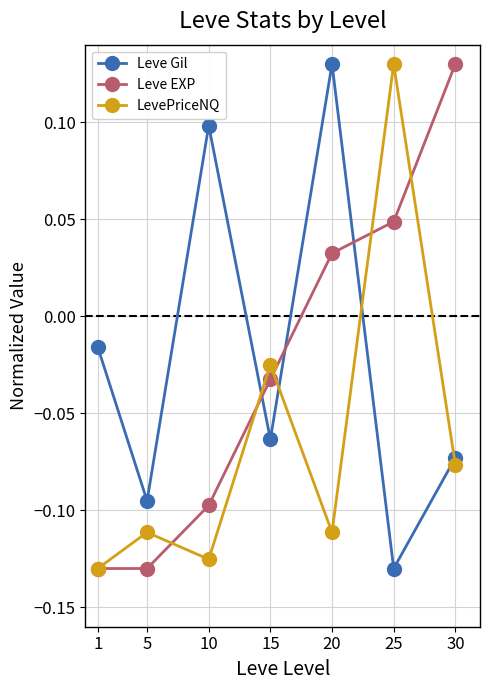

Between which two adjacent categories do Leve Gil and Leve EXP first intersect?

10 and 15